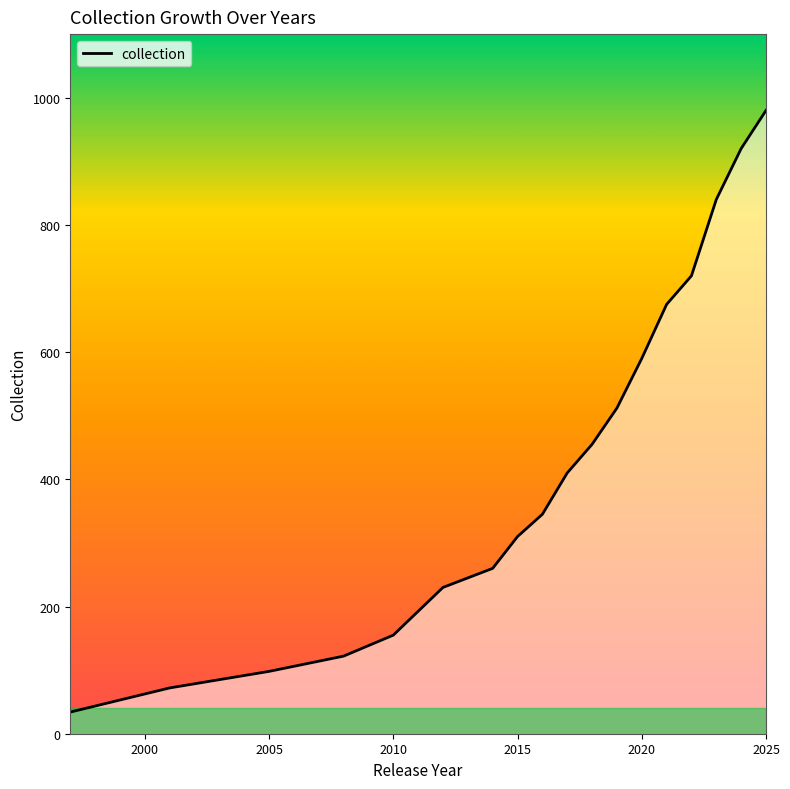

What is the maximum value shown in the chart?

980